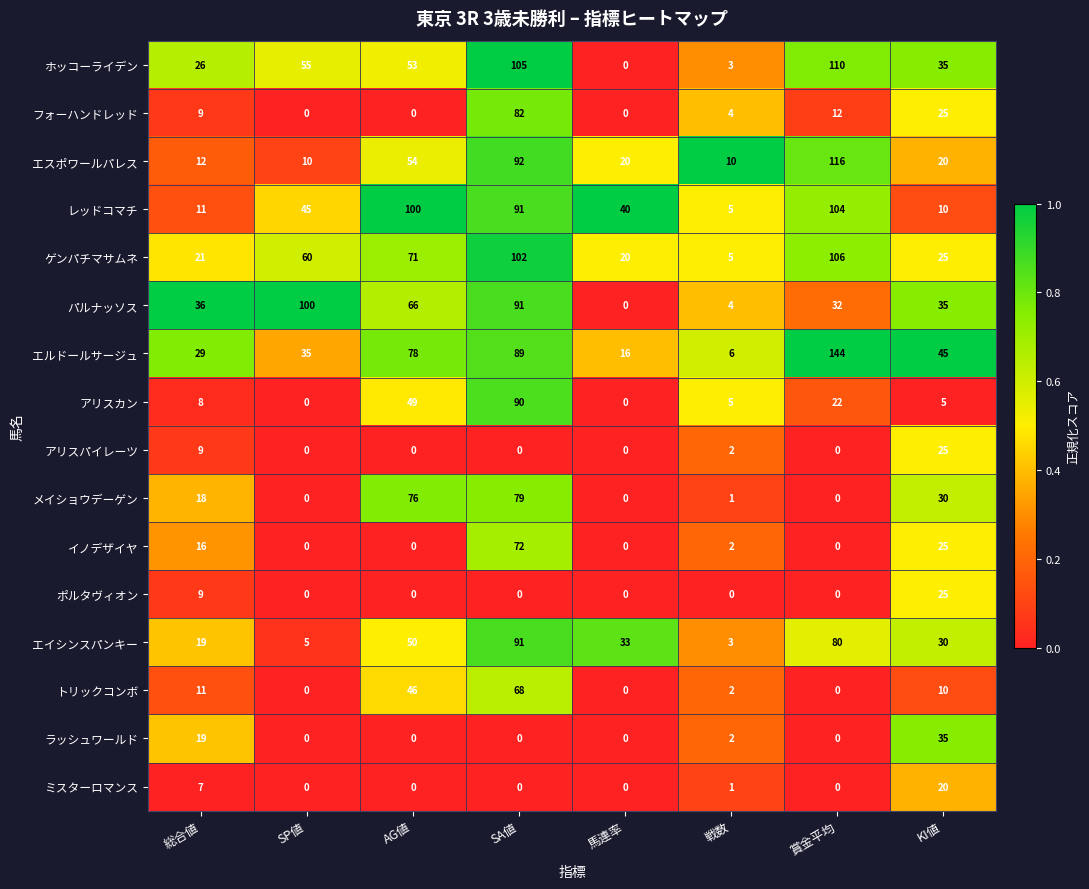

What is the difference between the maximum and minimum values in the ラッシュワールド series?

35